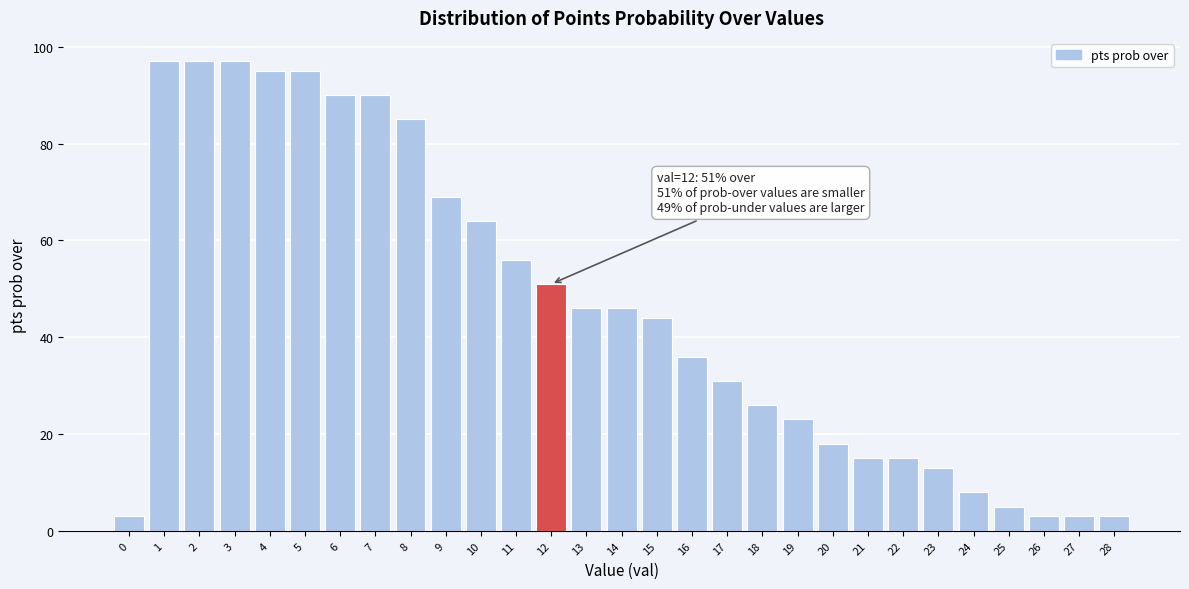

Reading left to right, what are all the values shown in this chart?

3	97	97	97	95	95	90	90	85	69	64	56	51	46	46	44	36	31	26	23	18	15	15	13	8	5	3	3	3